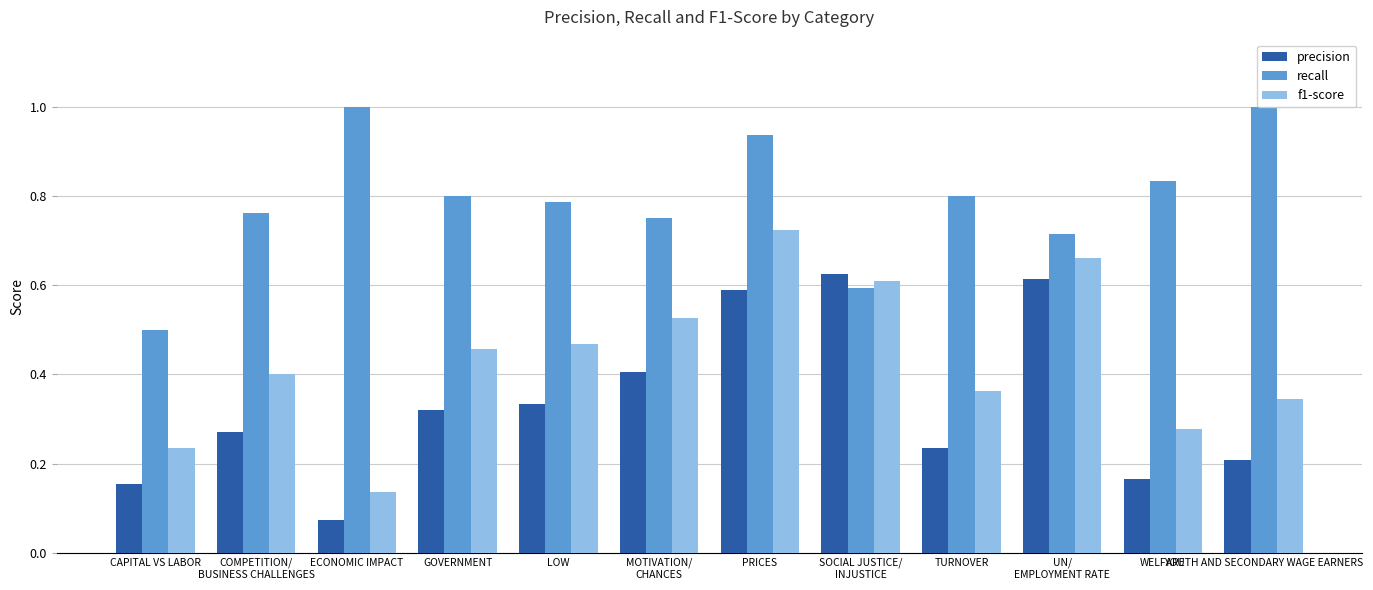

What is the label of the 6th bar from the left?

MOTIVATION/
CHANCES